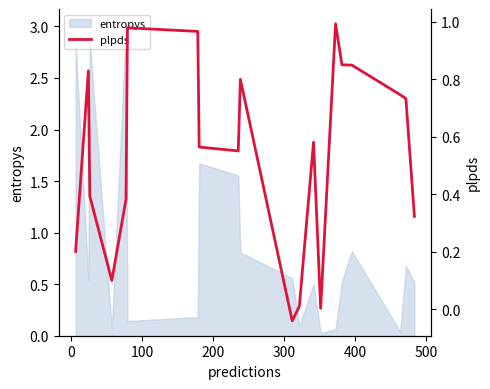

How many lines are shown in the chart?

1